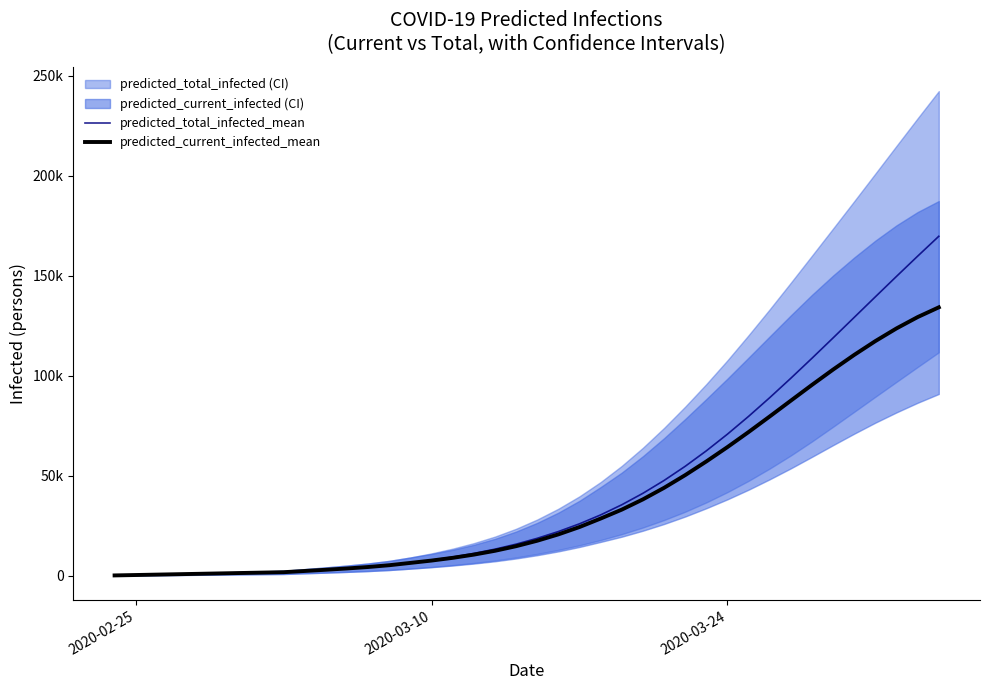

List the series in order of their overall mean, highest first.

predicted_total_infected_mean, predicted_current_infected_mean